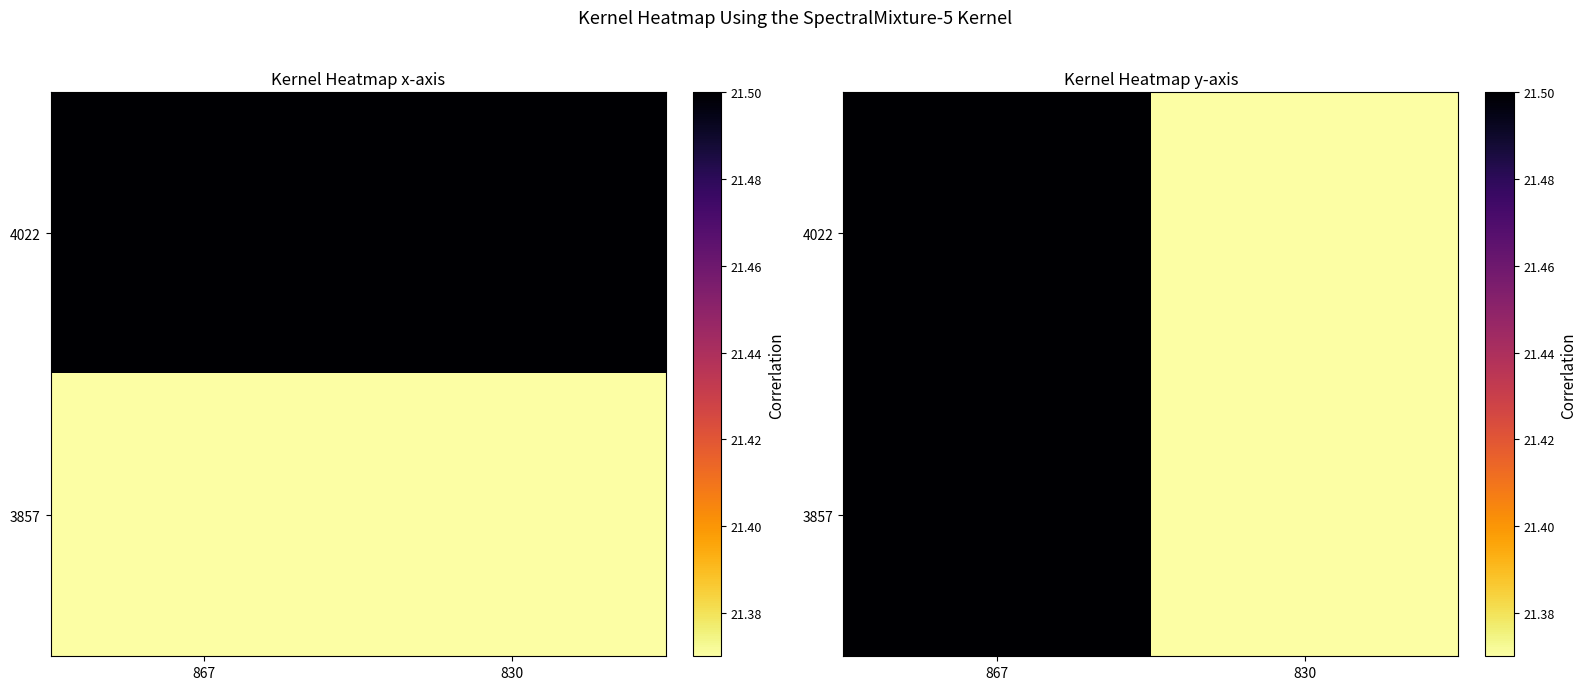

How many categories are shown in the chart?

2